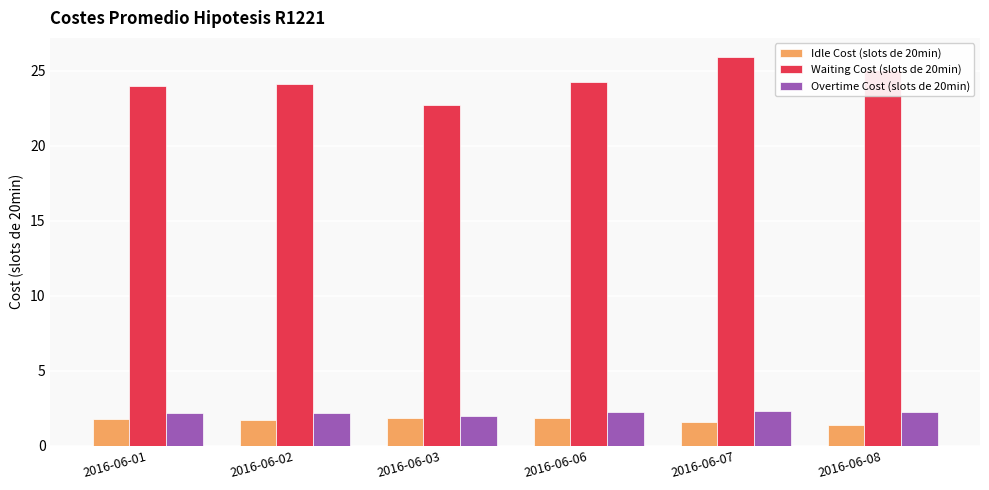

Is it true that Waiting Cost (slots de 20min) equals 8.8 at 2016-06-02?

False